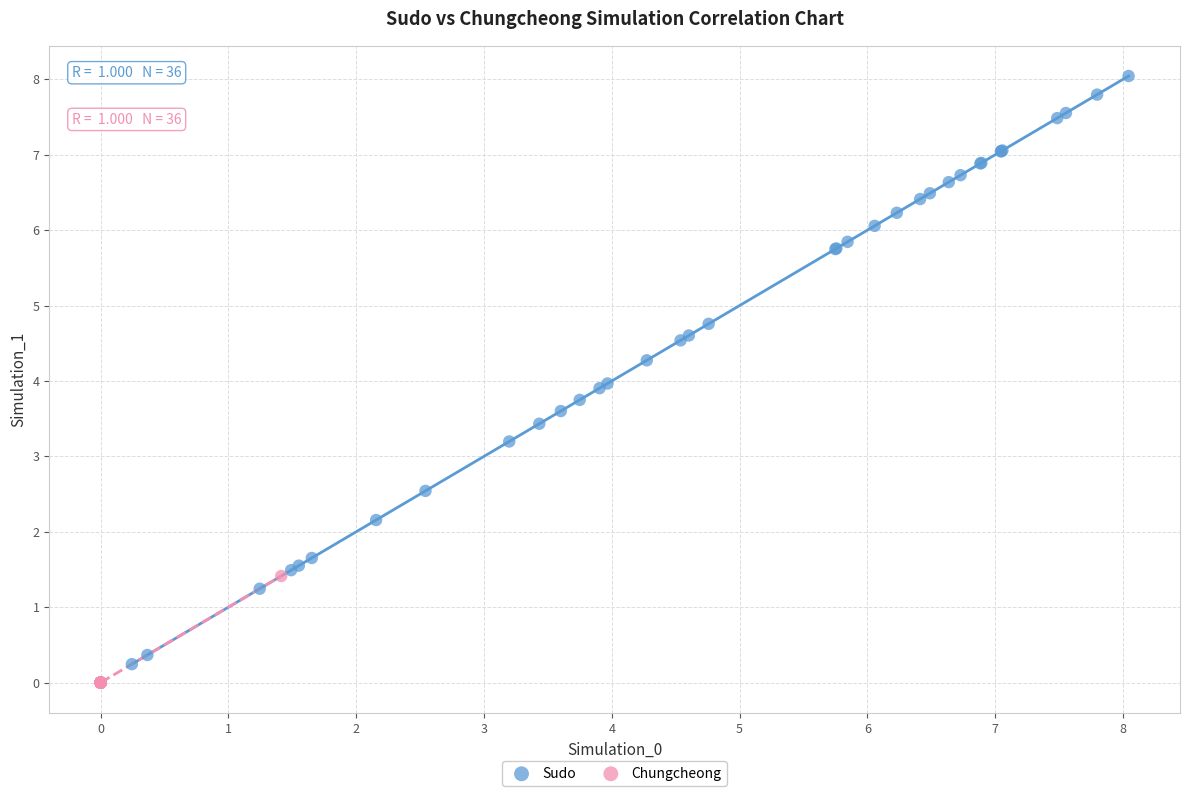

Which series contains the lowest Y value?

Chungcheong